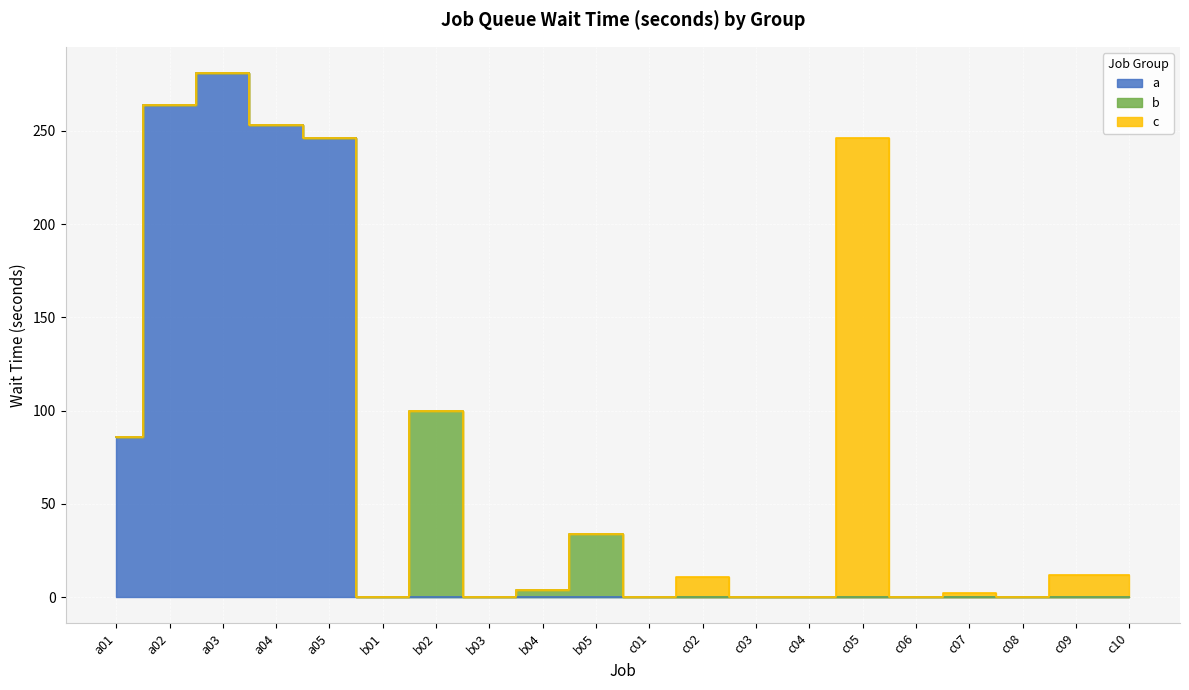

What is the maximum value shown in the chart?

281